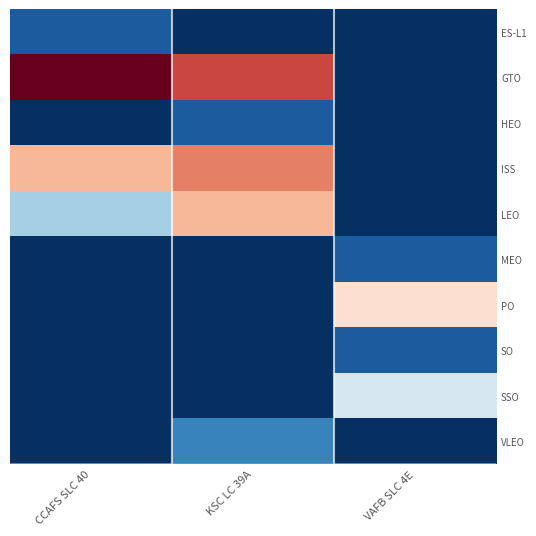

Between VAFB SLC 4E and CCAFS SLC 40, which is larger?

CCAFS SLC 40